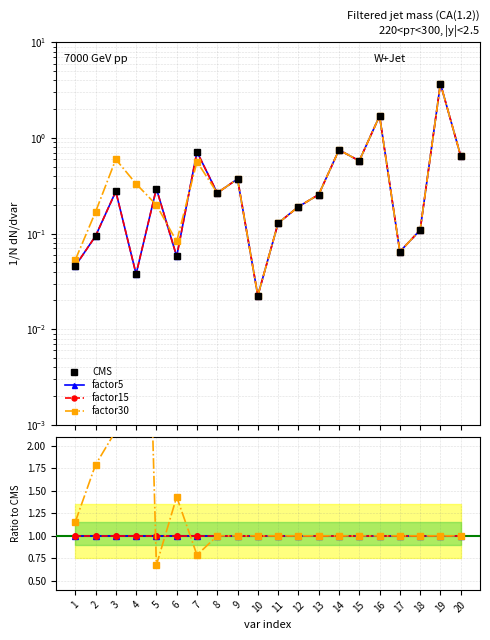

Is this an area chart (filled region under the line)?

No